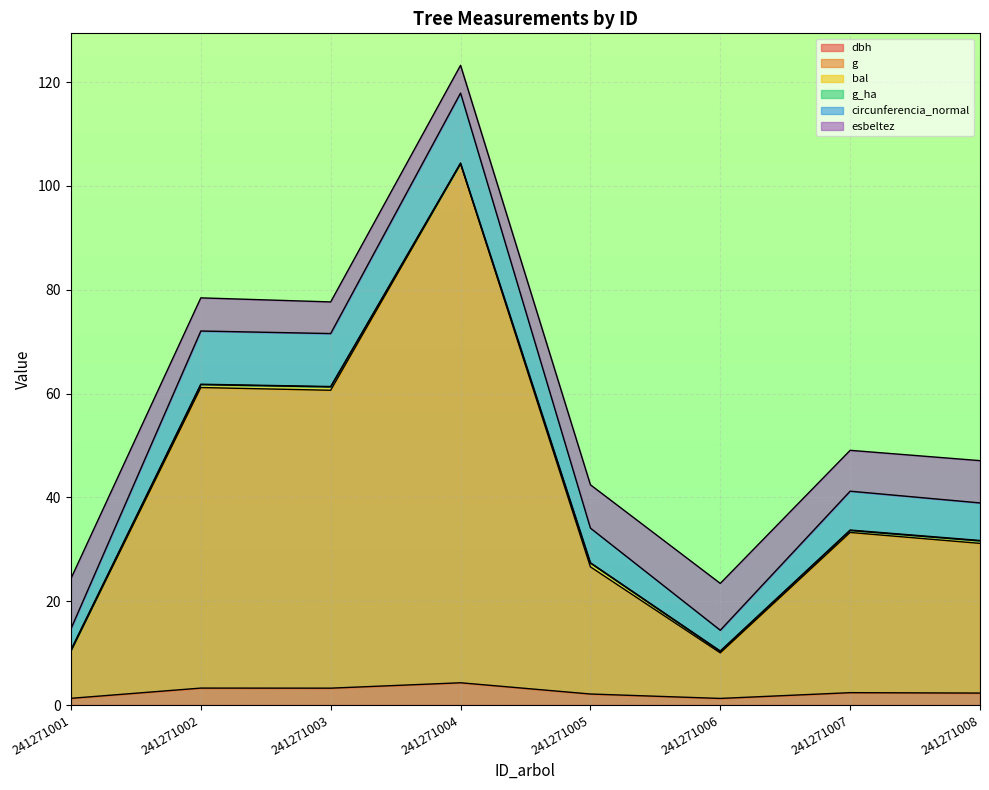

How many interior local valleys does the g series have?

2